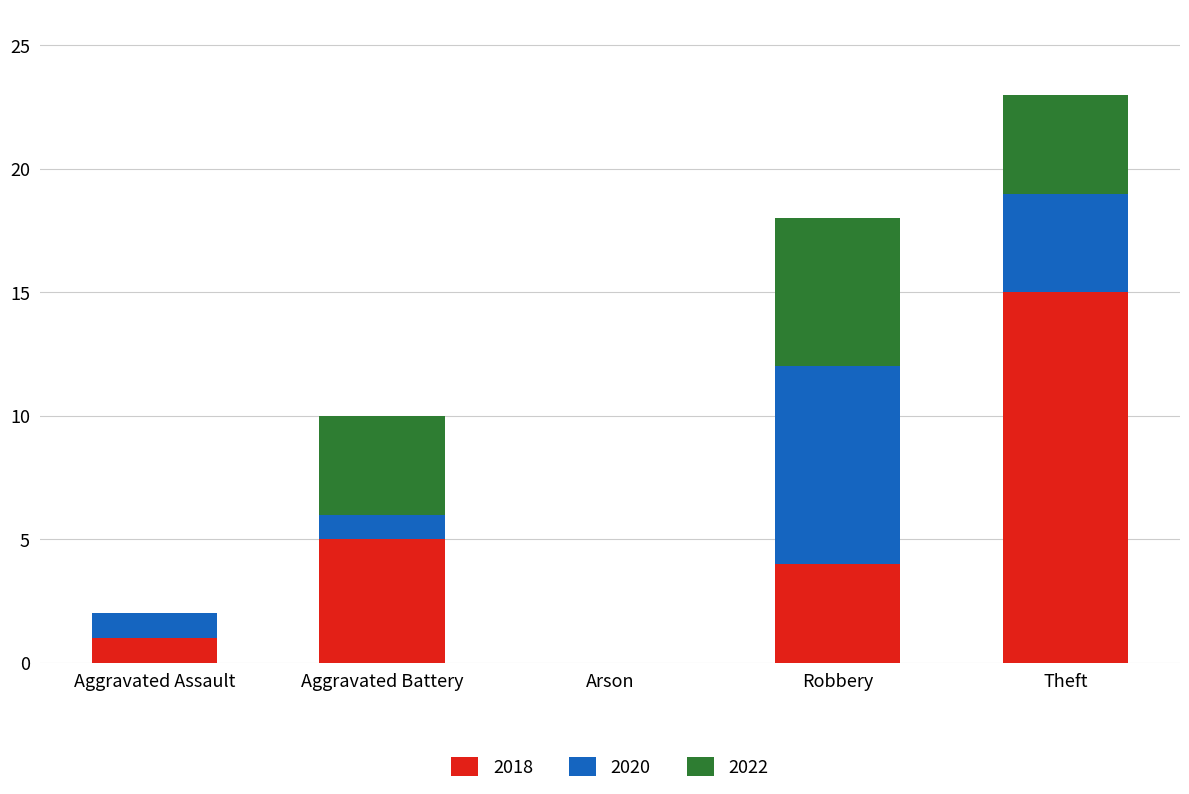

Reading left to right, list the values for the 2018 series.

Aggravated Assault=1	Aggravated Battery=5	Arson=0	Robbery=4	Theft=15